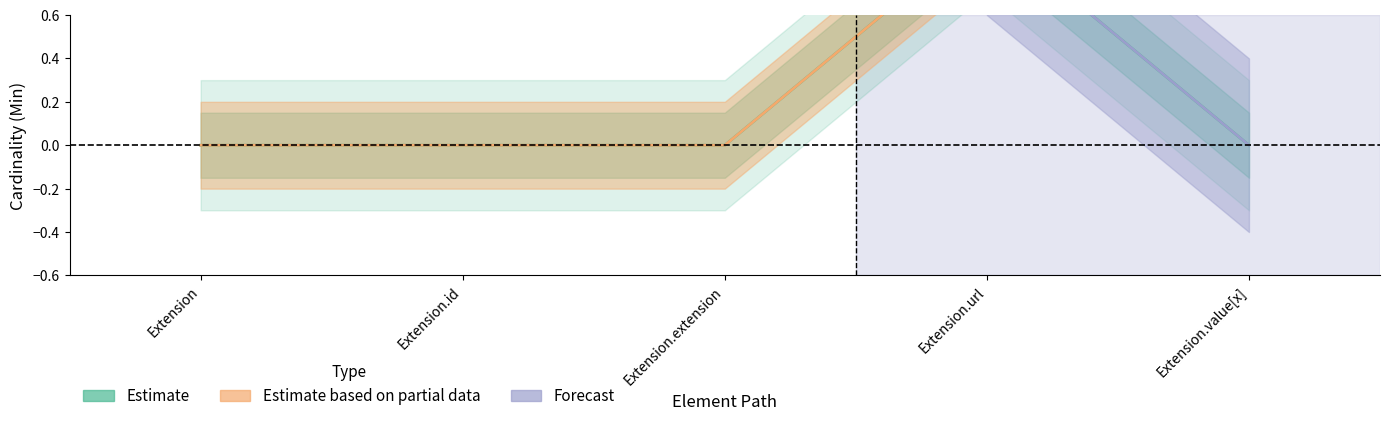

What is the maximum value shown in the chart?

1